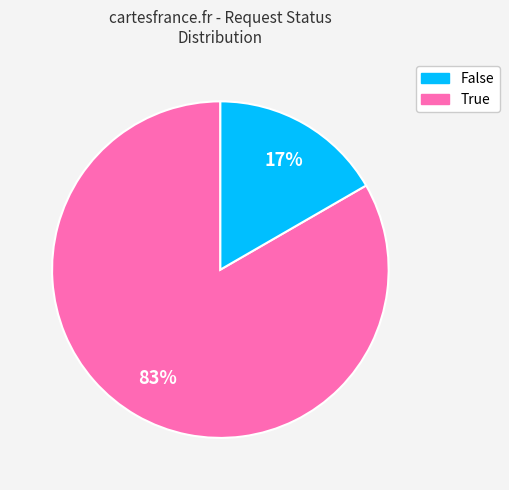

To the nearest percent, what is the average slice percentage?

50%